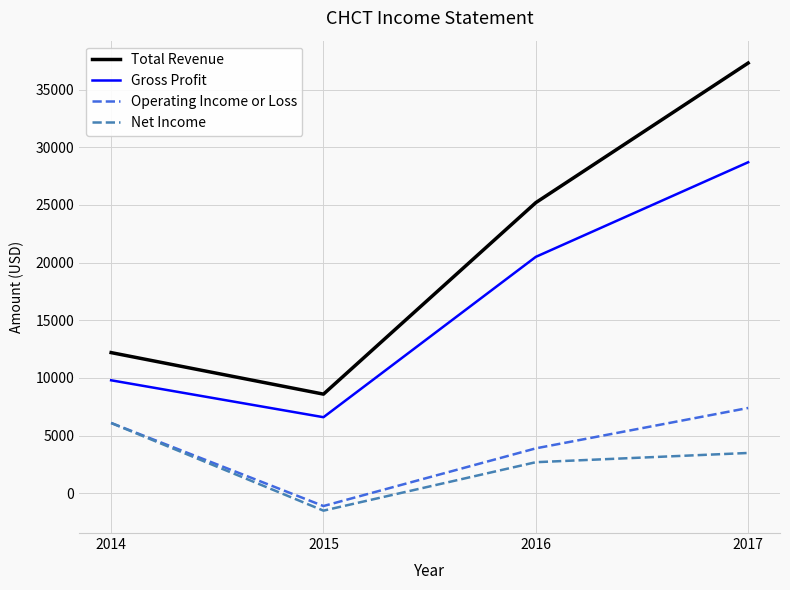

At which category is the sum across all series the highest?

2017